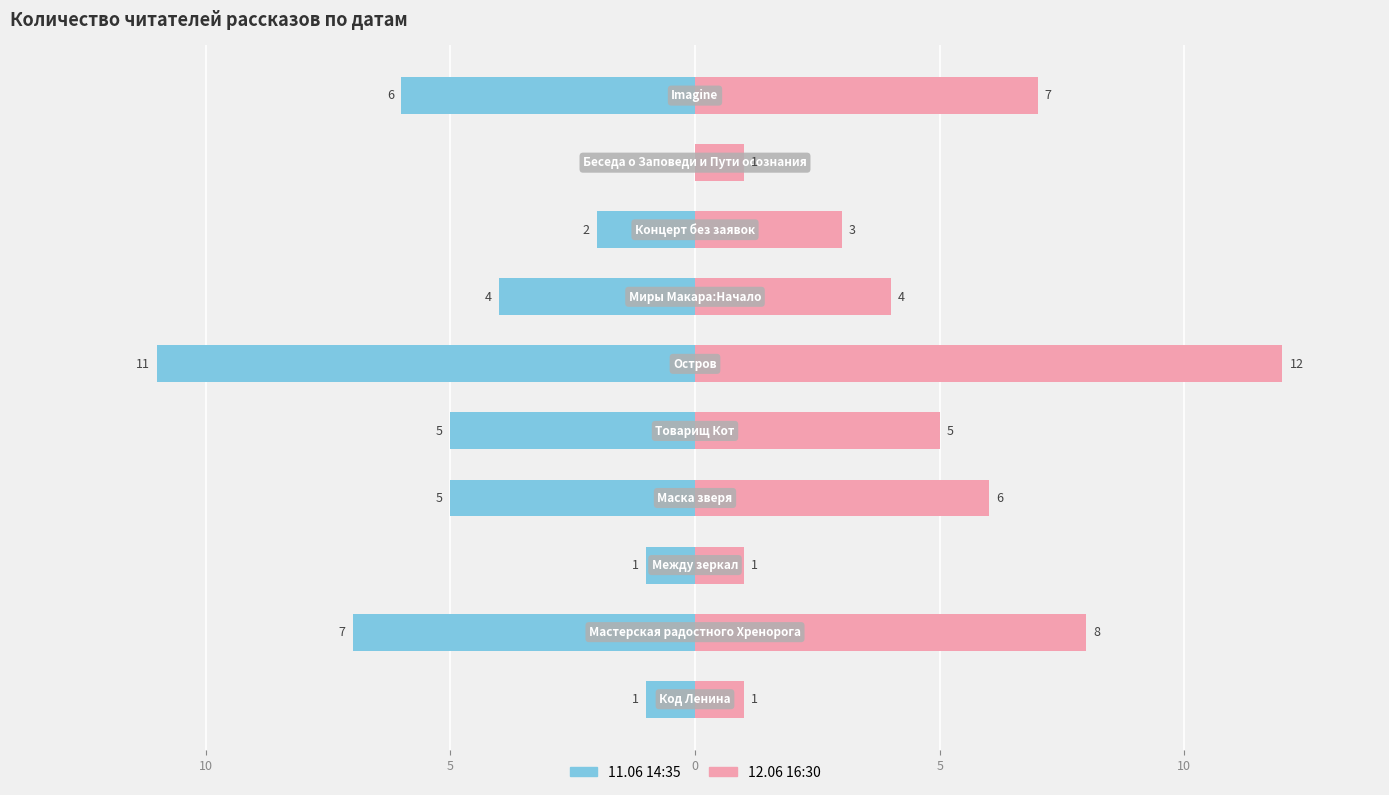

Does the chart contain stacked bars?

No